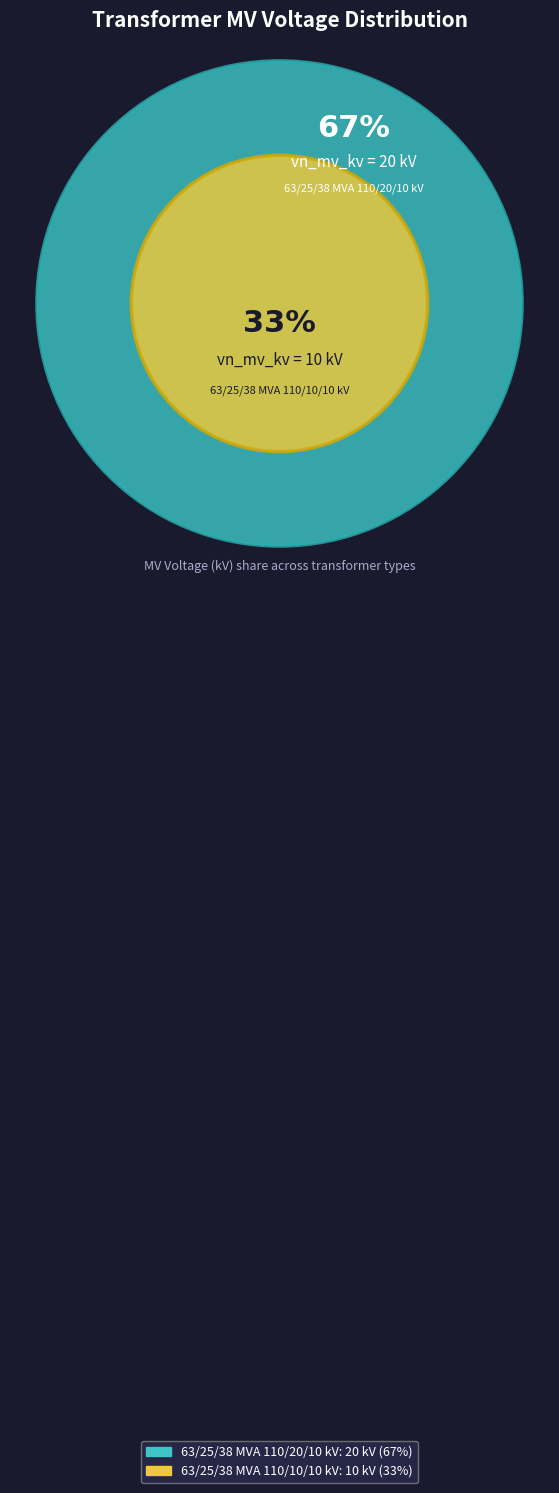

To the nearest percent, what percentage of the pie is 63/25/38 MVA 110/20/10 kV?

67%